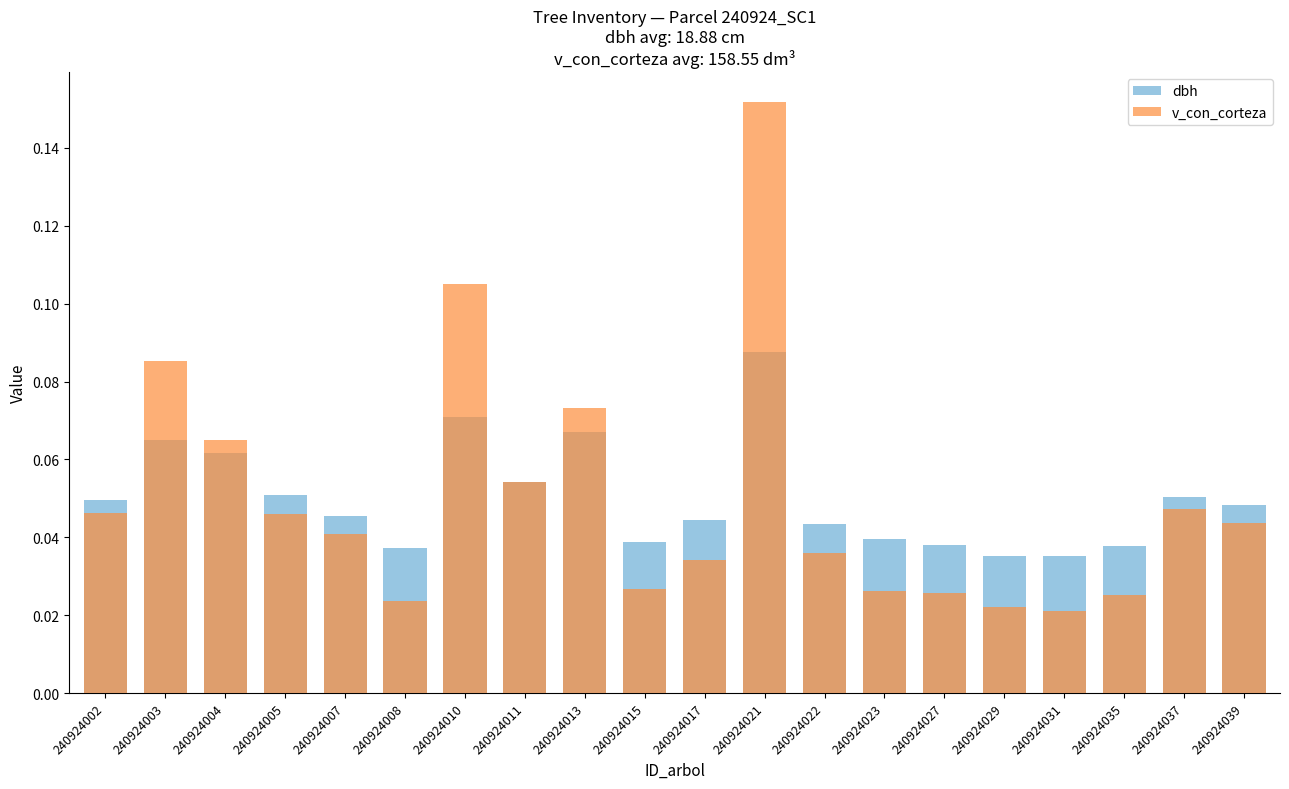

Rank the series at 240924027 from highest to lowest value.

dbh, v_con_corteza